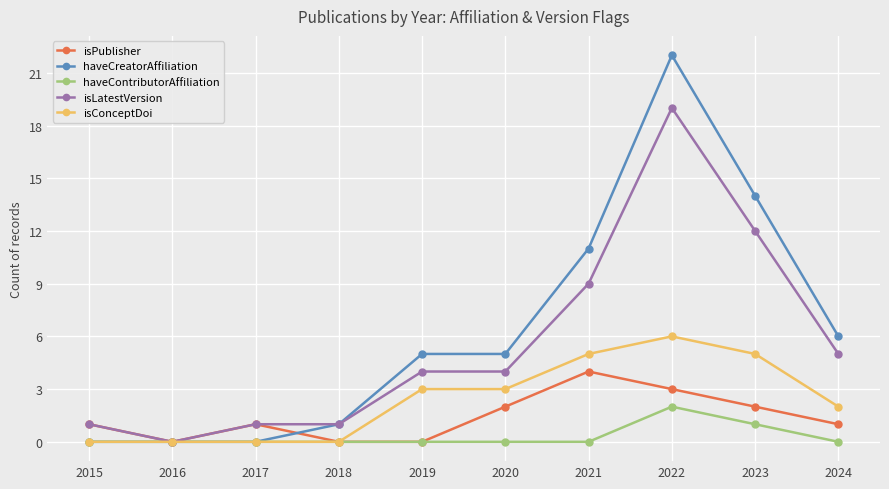

List the series in order of their peak value, lowest first.

haveContributorAffiliation, isPublisher, isConceptDoi, isLatestVersion, haveCreatorAffiliation